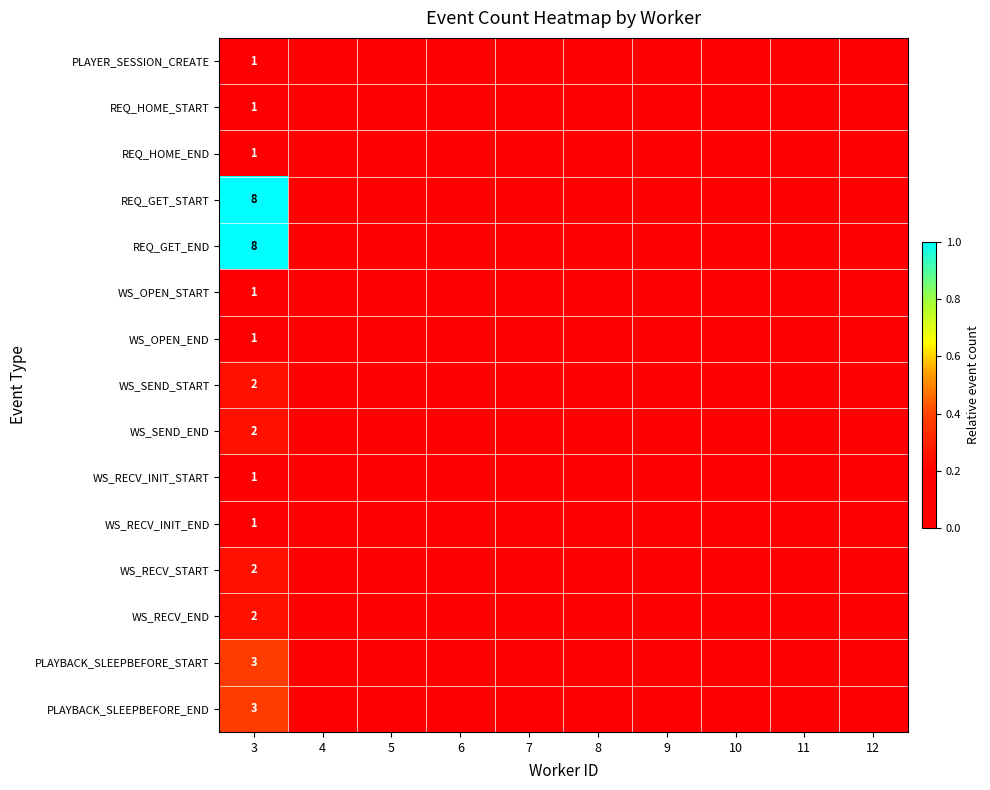

Which has a higher value, 12 or 10?

12